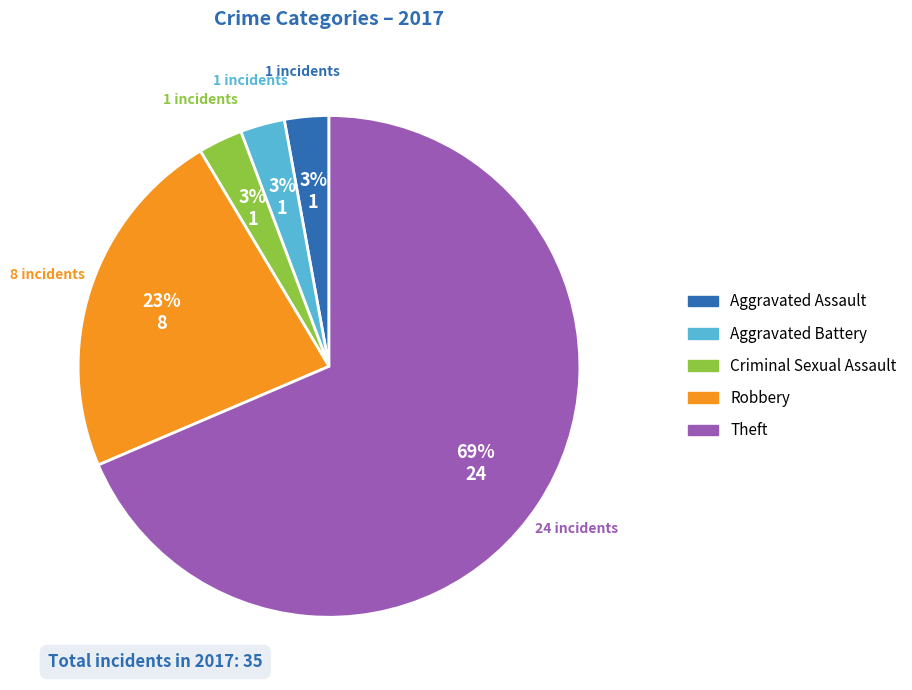

What is the ratio of the value at Robbery to the value at Theft?

0.3